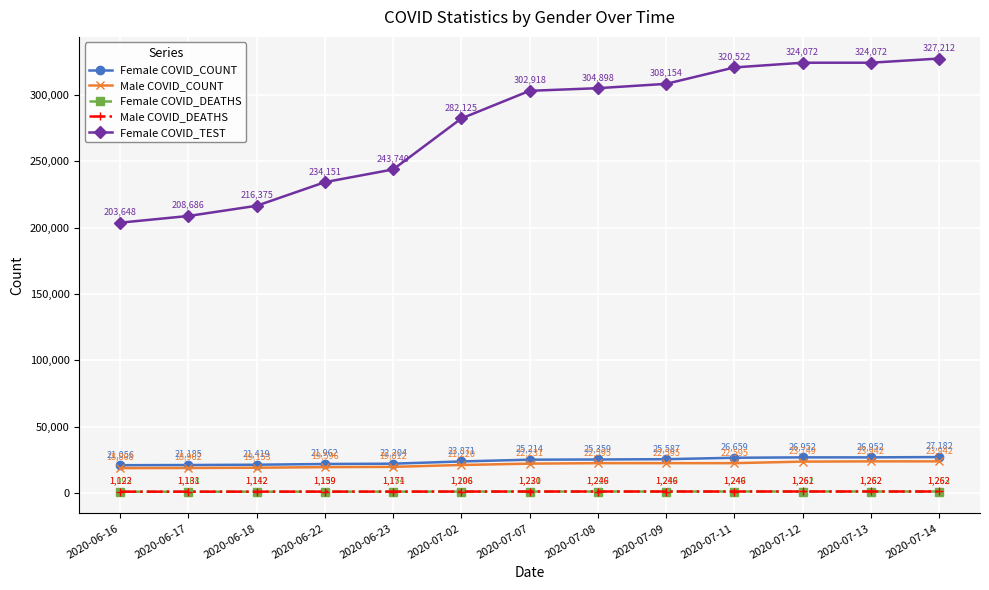

Is the value of Female COVID_TEST at 2020-06-18 greater than the value of Female COVID_DEATHS at 2020-07-12?

Yes